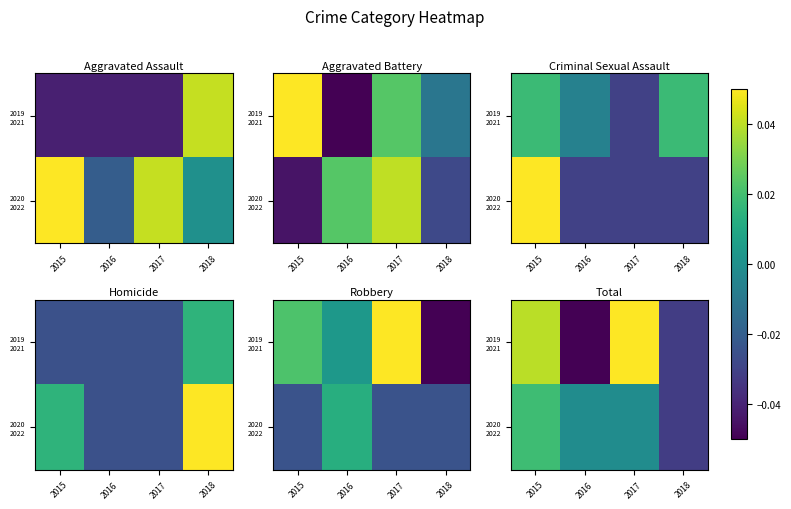

Rank the series at 2015 from highest to lowest value.

2019 2021, 2020 2022